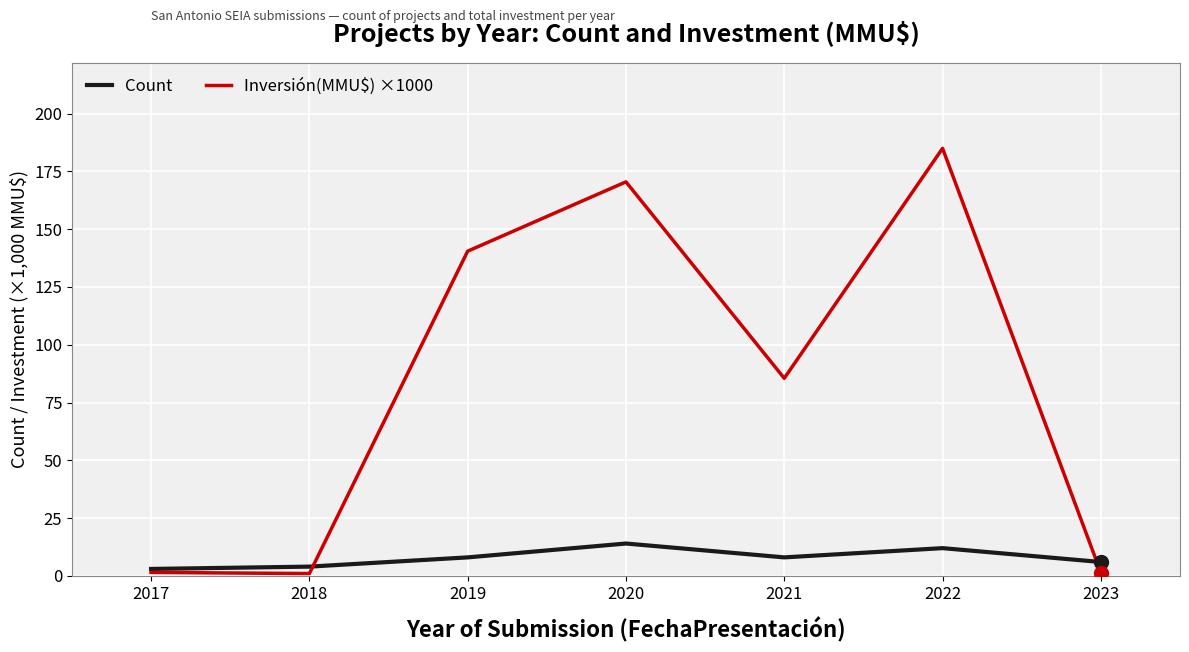

Rank the series by their average value, from highest to lowest.

Inversión(MMU$) ×1000, Count